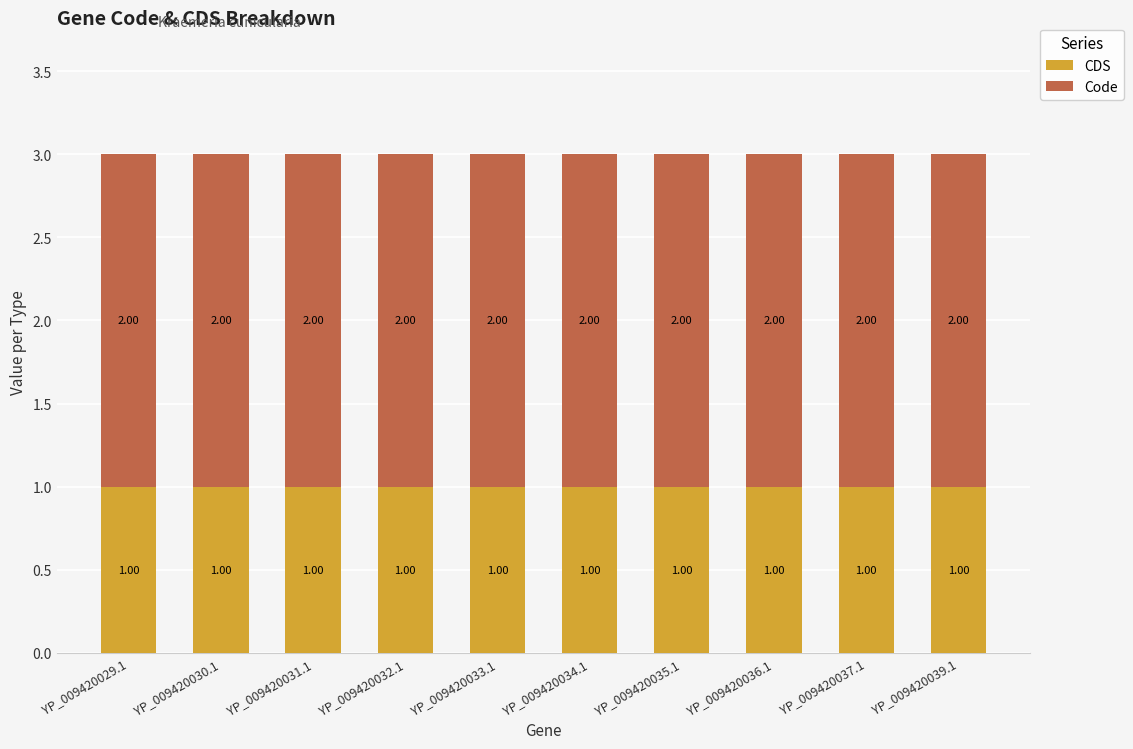

What is the sum of all CDS values?

10